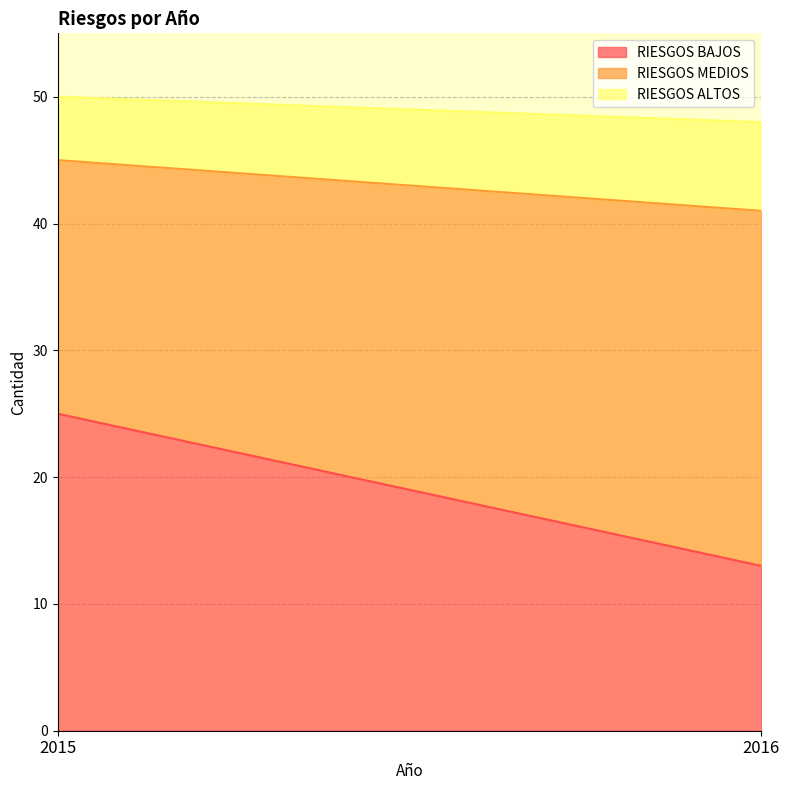

What is the difference between the maximum and minimum values in the RIESGOS MEDIOS series?

8